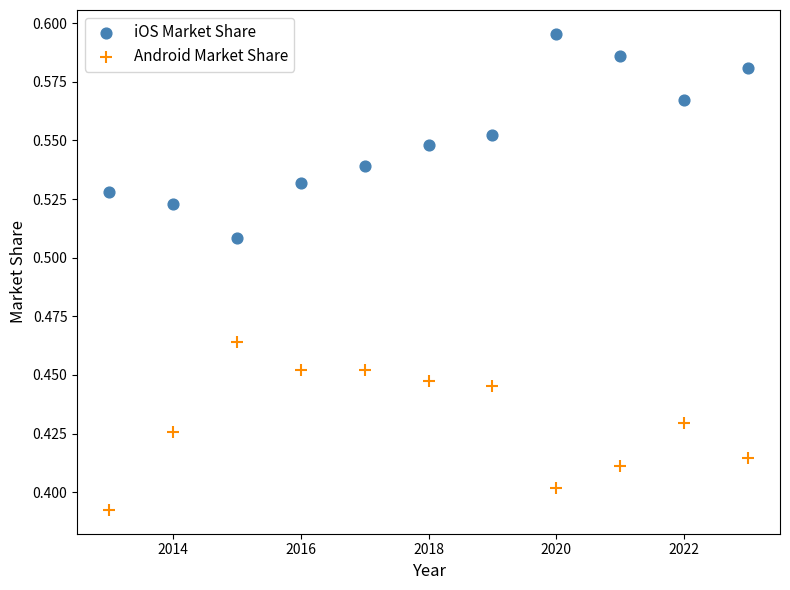

What is the X range (max minus min) for the scatter plot?

10.0